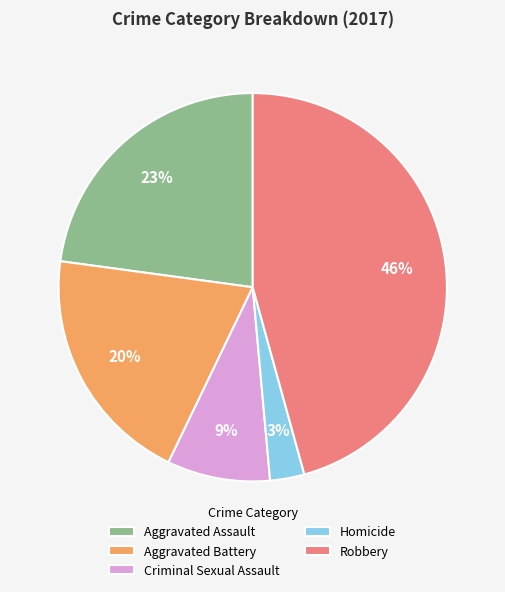

Do Aggravated Battery and Criminal Sexual Assault together represent more than half of the pie?

No